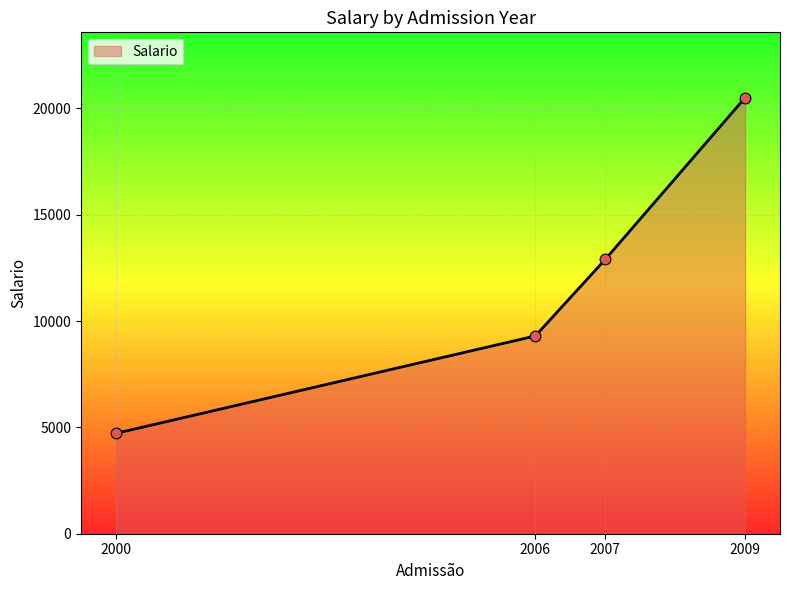

What is the ratio of the value at 2009 to the value at 2007?

1.6